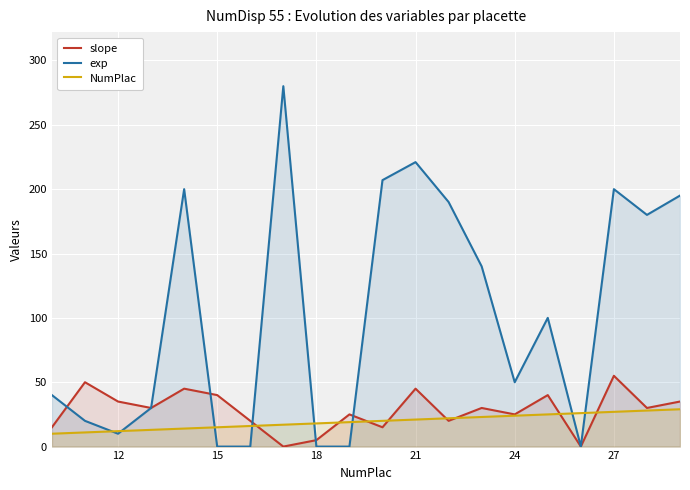

List the series in order of their peak value, highest first.

exp, slope, NumPlac